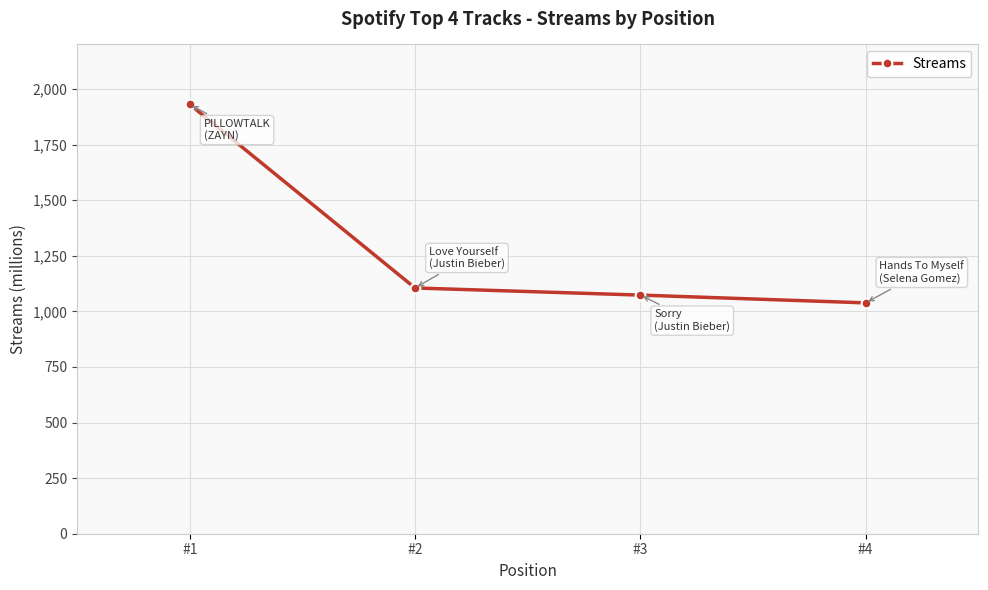

Is it true that the value at #1 is 3451?

False